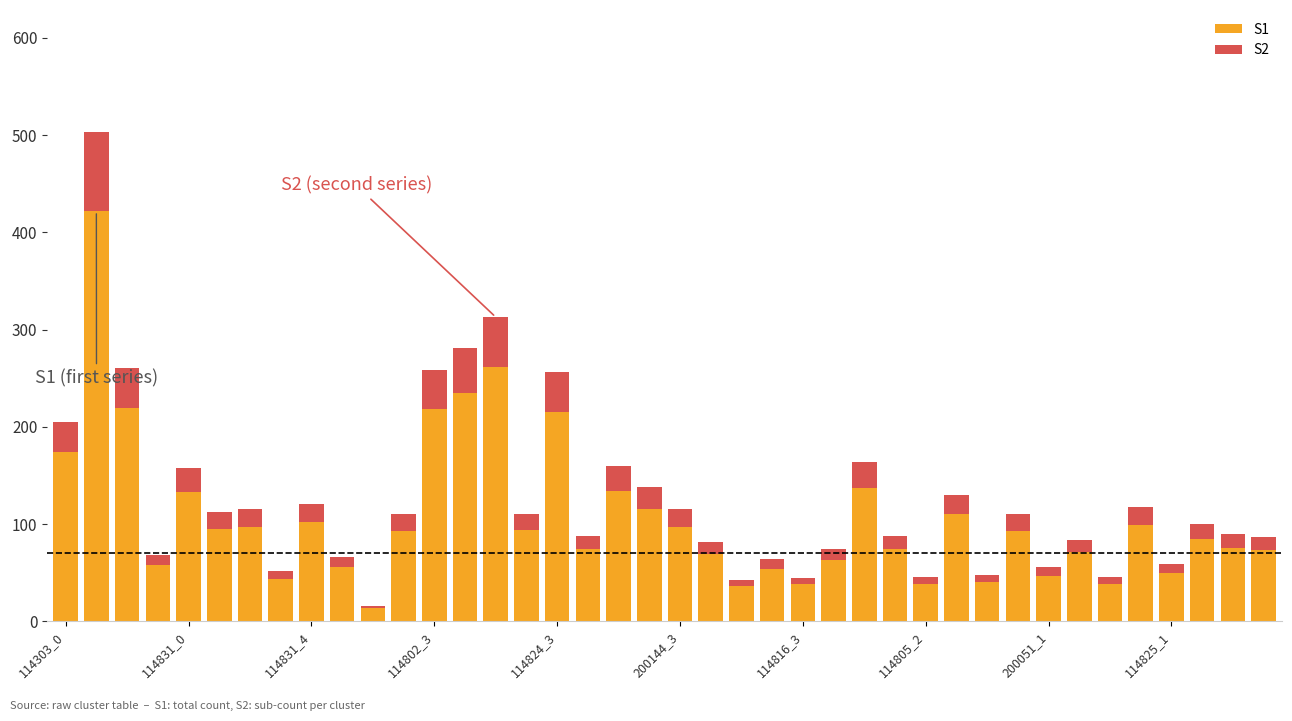

List the labels in order of S2 value, smallest first.

10, 22, 24, 28, 30, 34, 114805_2, 32, 36, 114802_3, 114825_1, 23, 25, 21, 27, 33, 17, 38, 39, 37, 11, 15, 31, 200144_3, 114816_3, 200051_1, 20, 35, 29, 19, 114824_3, 18, 26, 114303_0, 12, 114831_4, 16, 13, 14, 114831_0